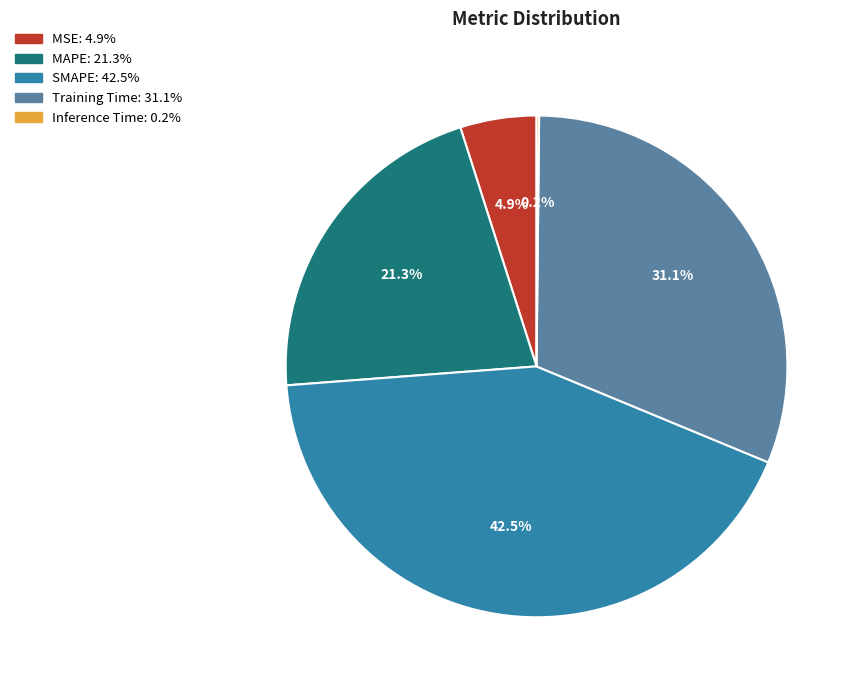

Does any single category account for the majority?

No